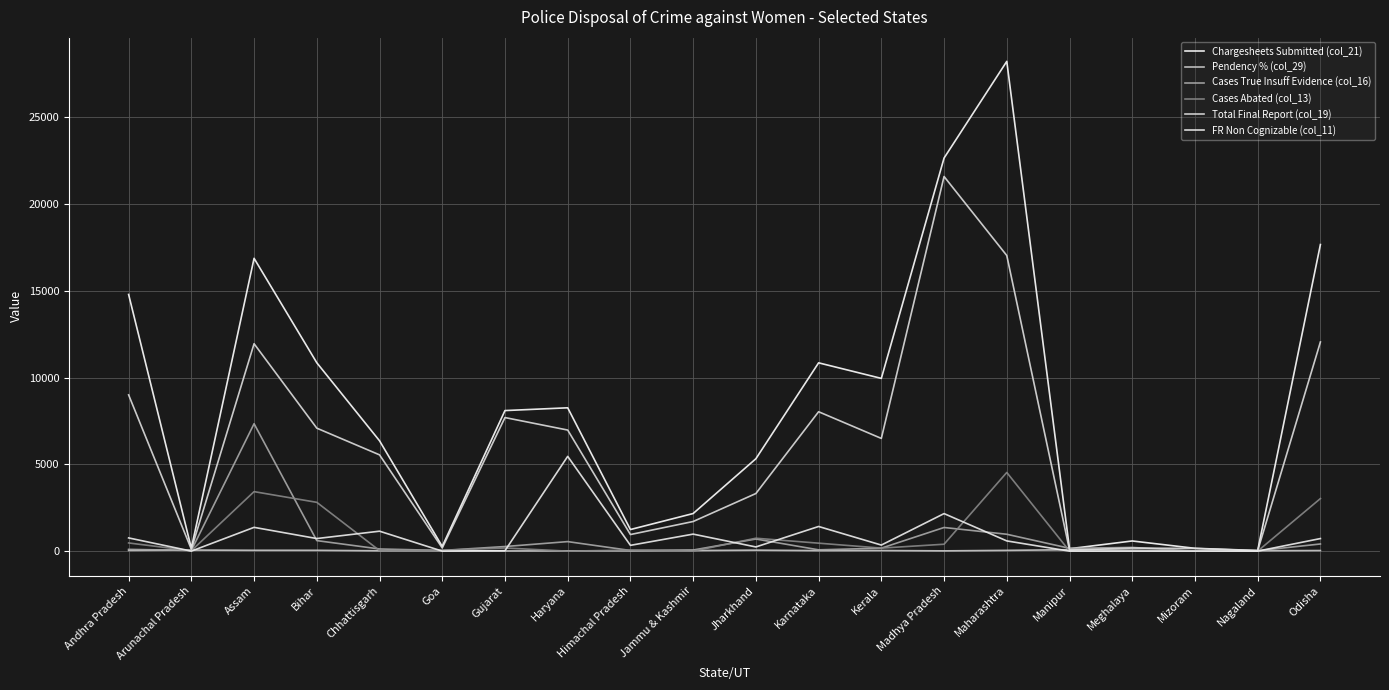

Does the chart display data point markers on the line(s)?

No